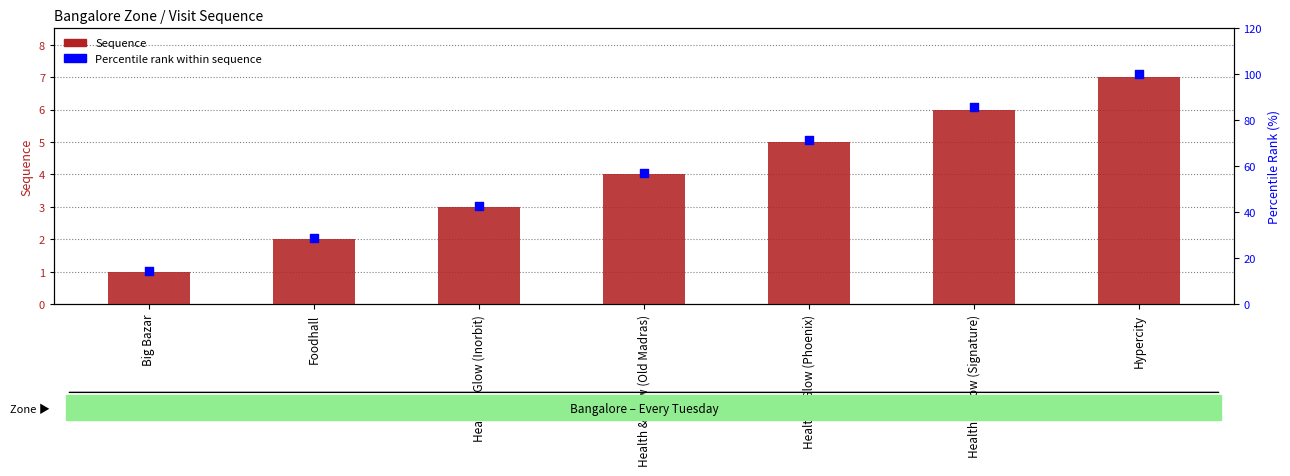

At how many categories does at least one series exceed 91?

1